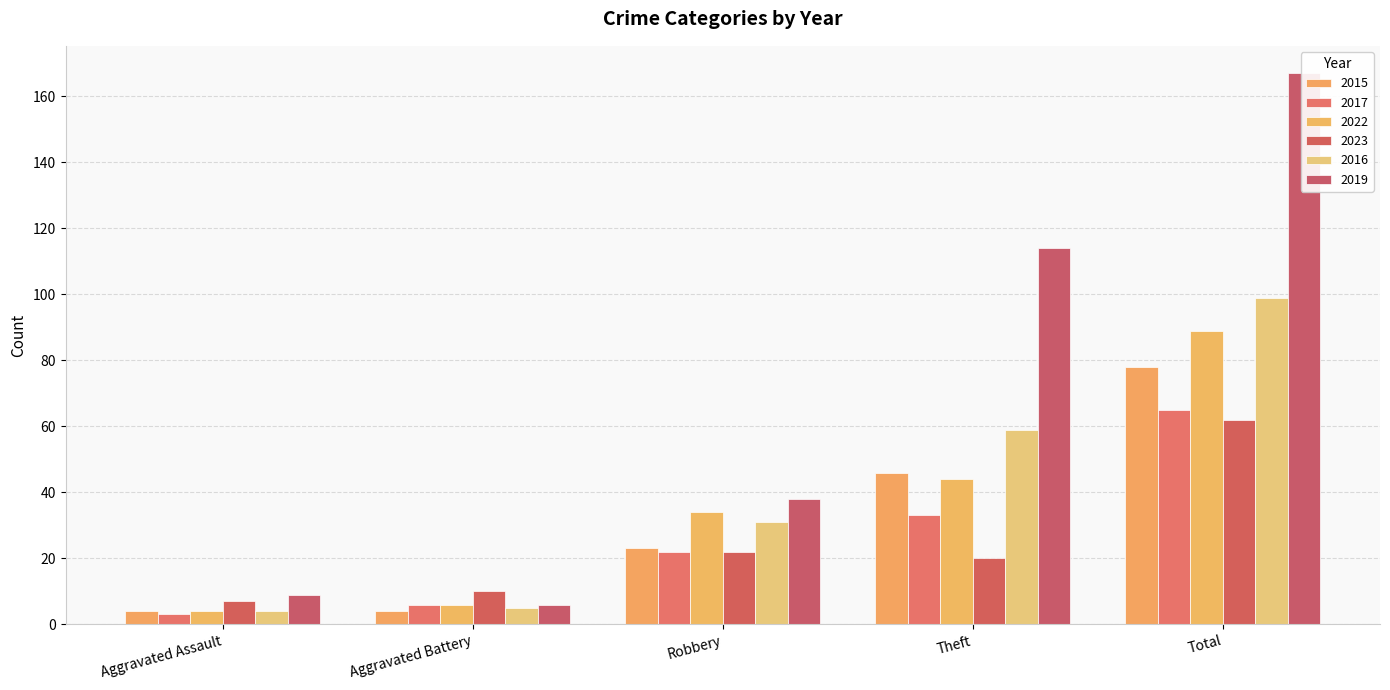

How many bars are there in total?

30